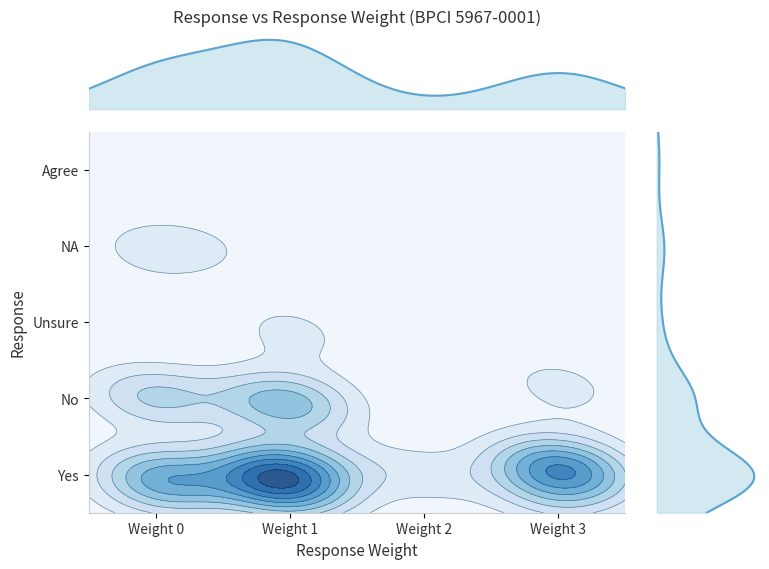

Rank the series at 2 from highest to lowest value.

Yes, No, Unsure, NA, Agree